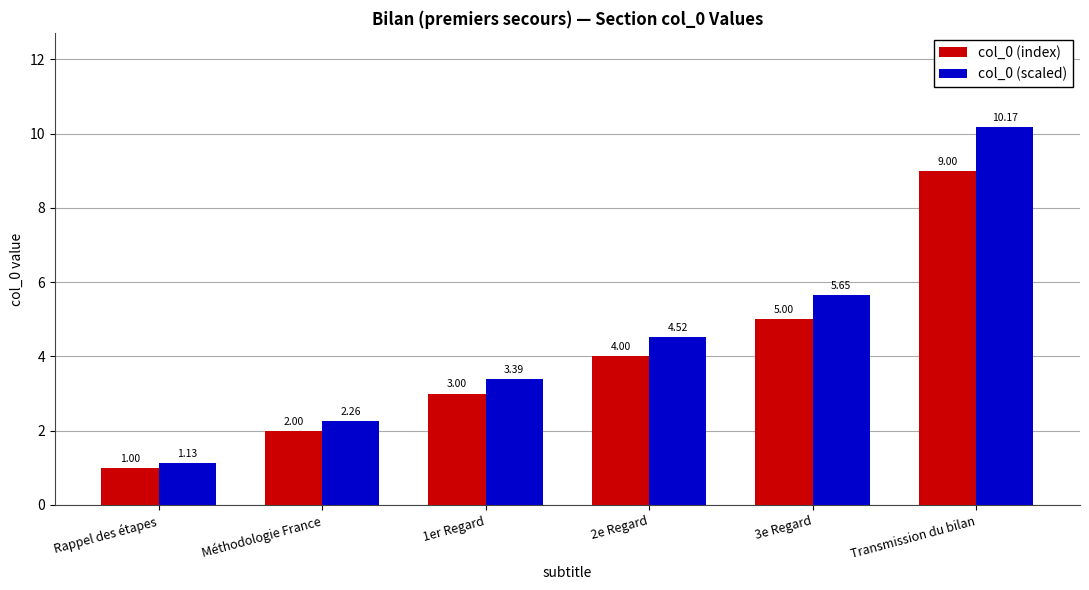

What is the approximate value of col_0 (index) at Rappel des étapes?

1.0